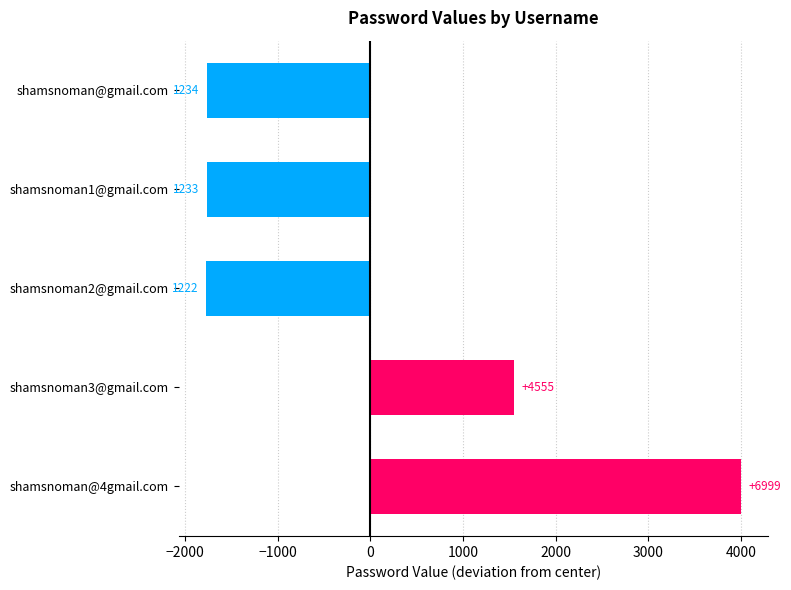

How many bars are there in total?

5